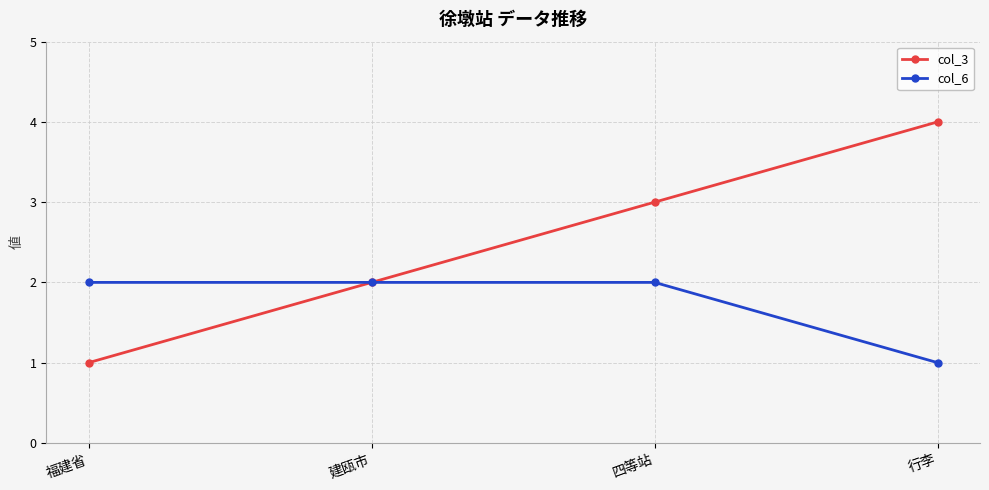

List the series in order of their peak value, lowest first.

col_6, col_3